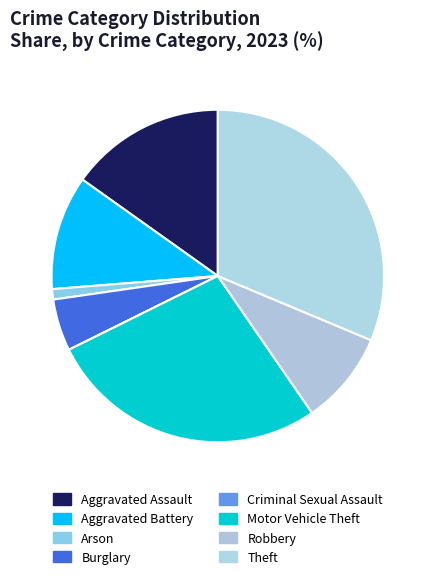

Count the number of slices in the pie.

8